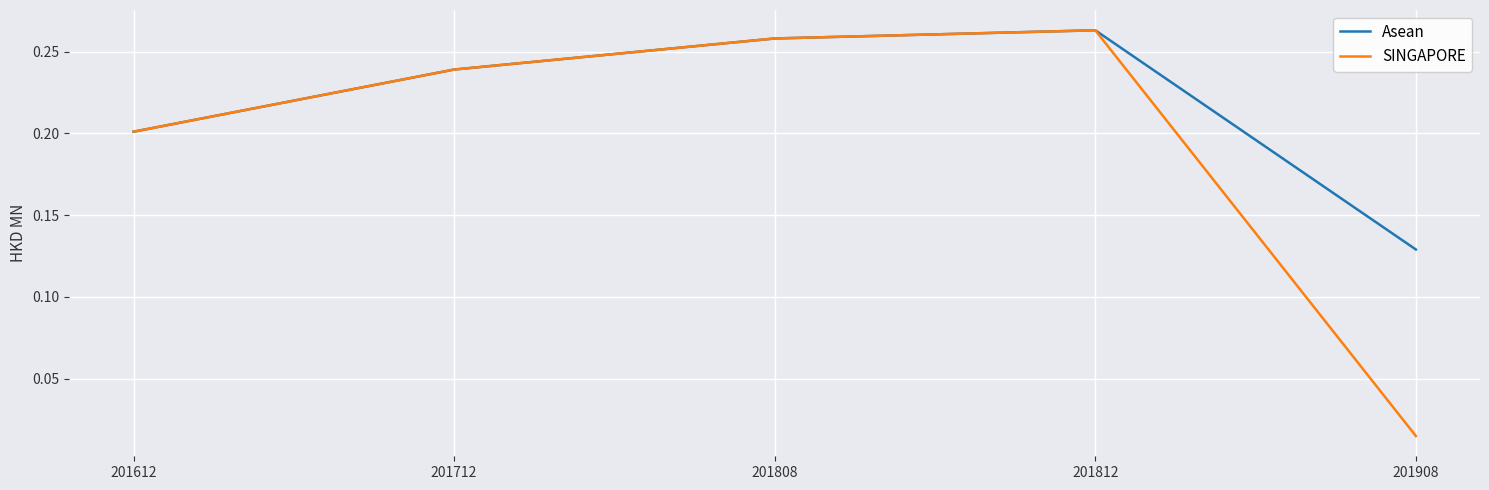

What are all the series names shown in the legend?

Asean, SINGAPORE